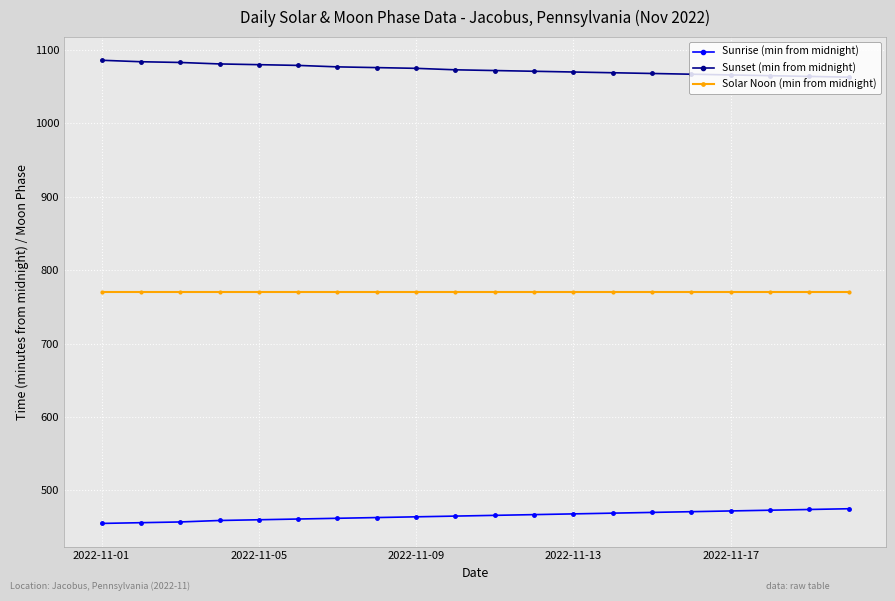

What are all the series names shown in the legend?

Sunrise (min from midnight), Sunset (min from midnight), Solar Noon (min from midnight)